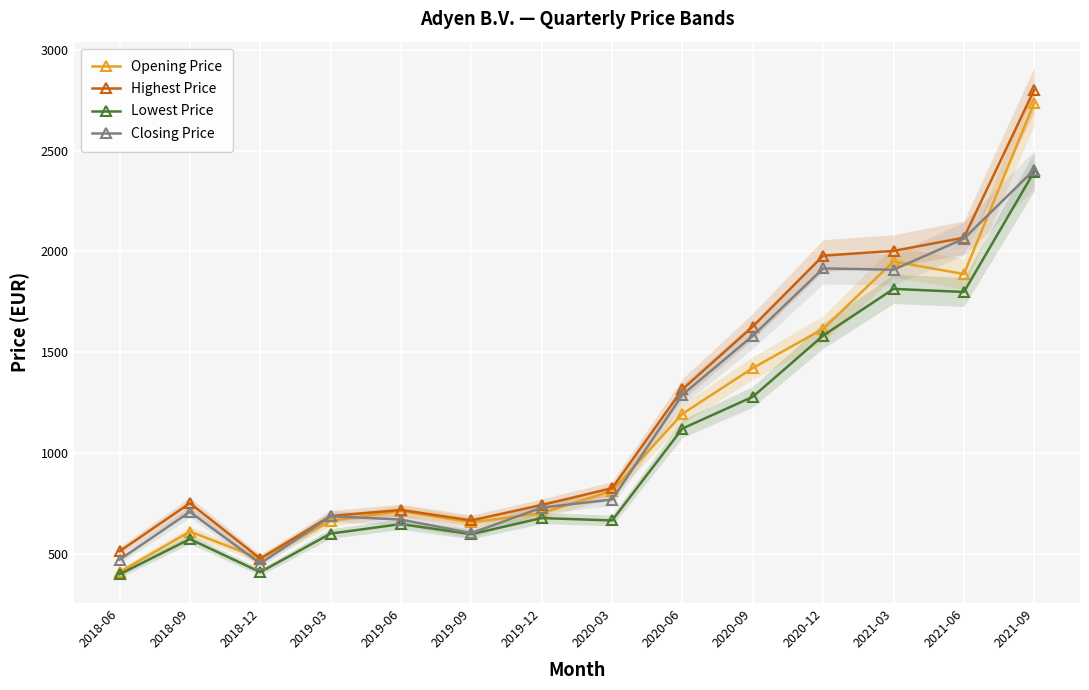

True or false: Lowest Price and Closing Price intersect in this chart.

False